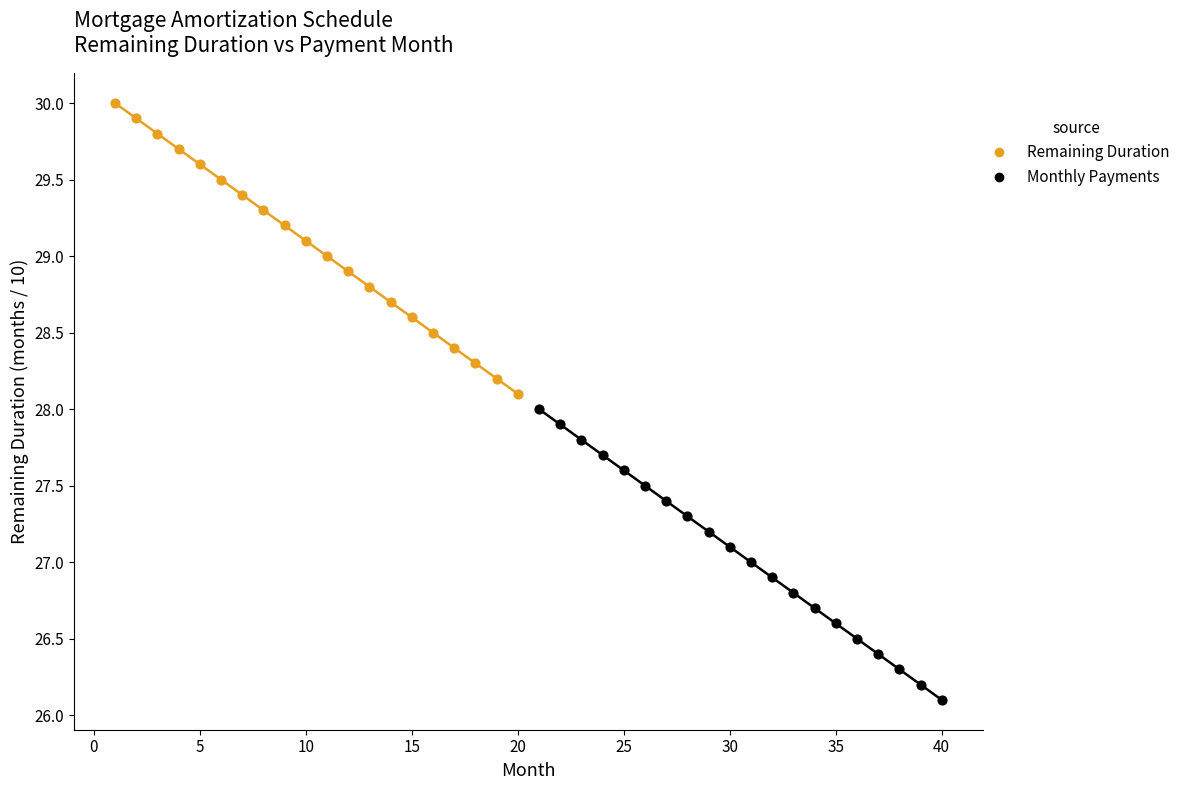

Which series reaches the maximum Y coordinate?

Remaining Duration